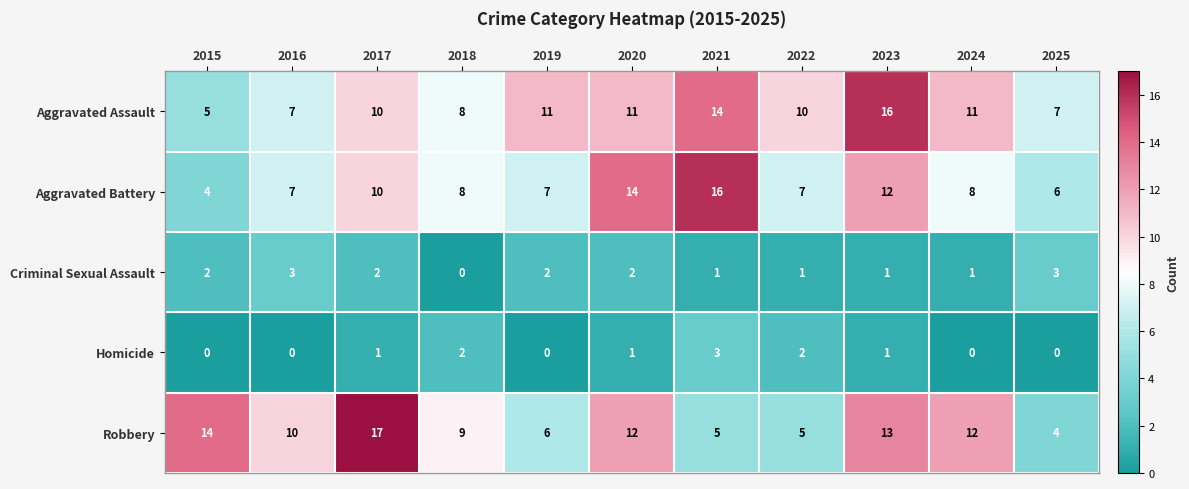

True or false: Homicide has a value of 1 at 2017.

True